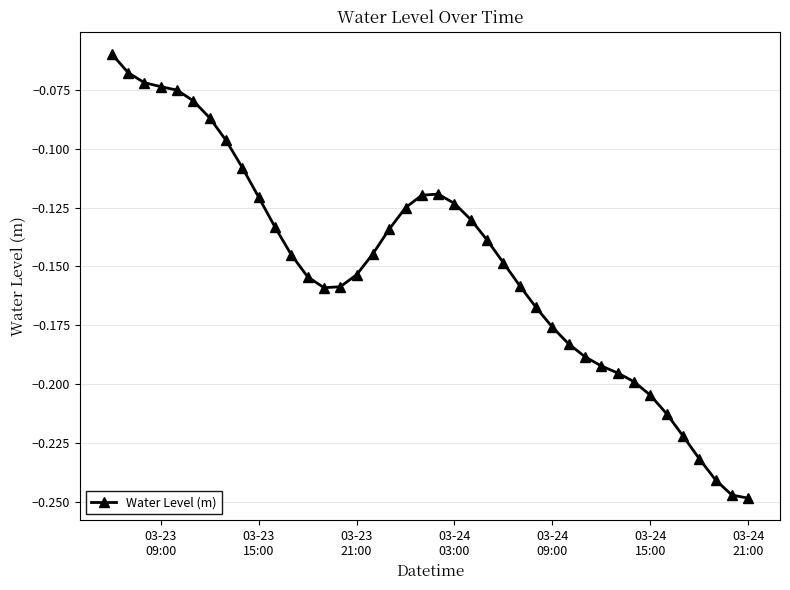

What is the sum of all values?

-6.0